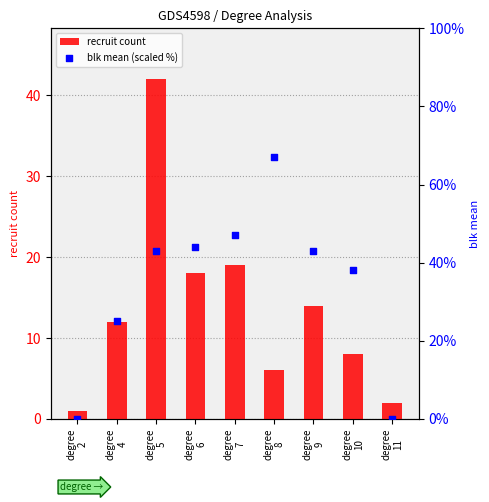

At which category is the sum across all series the highest?

degree
5